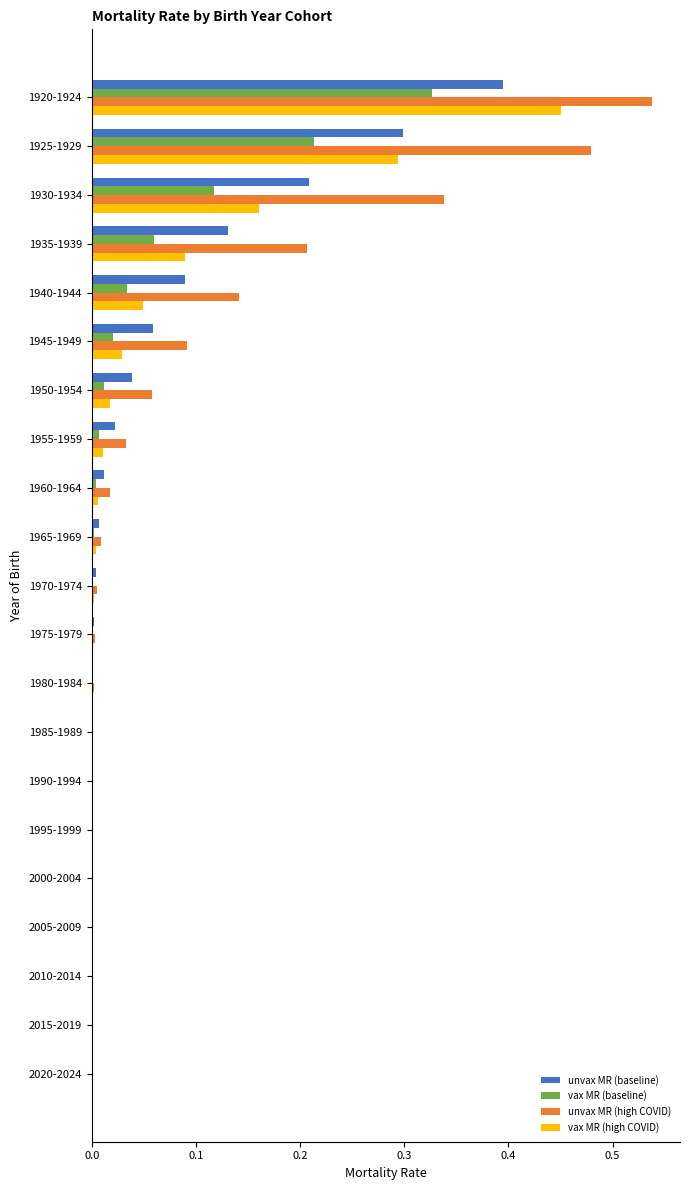

Which series has the largest total across all categories?

unvax MR (high COVID)